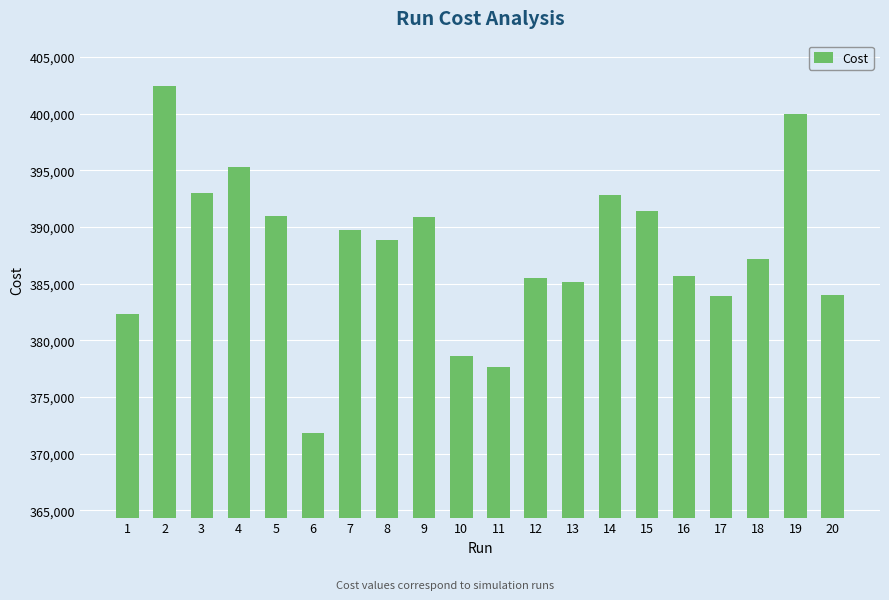

What is the value of the 11th bar from the left?

377595.0